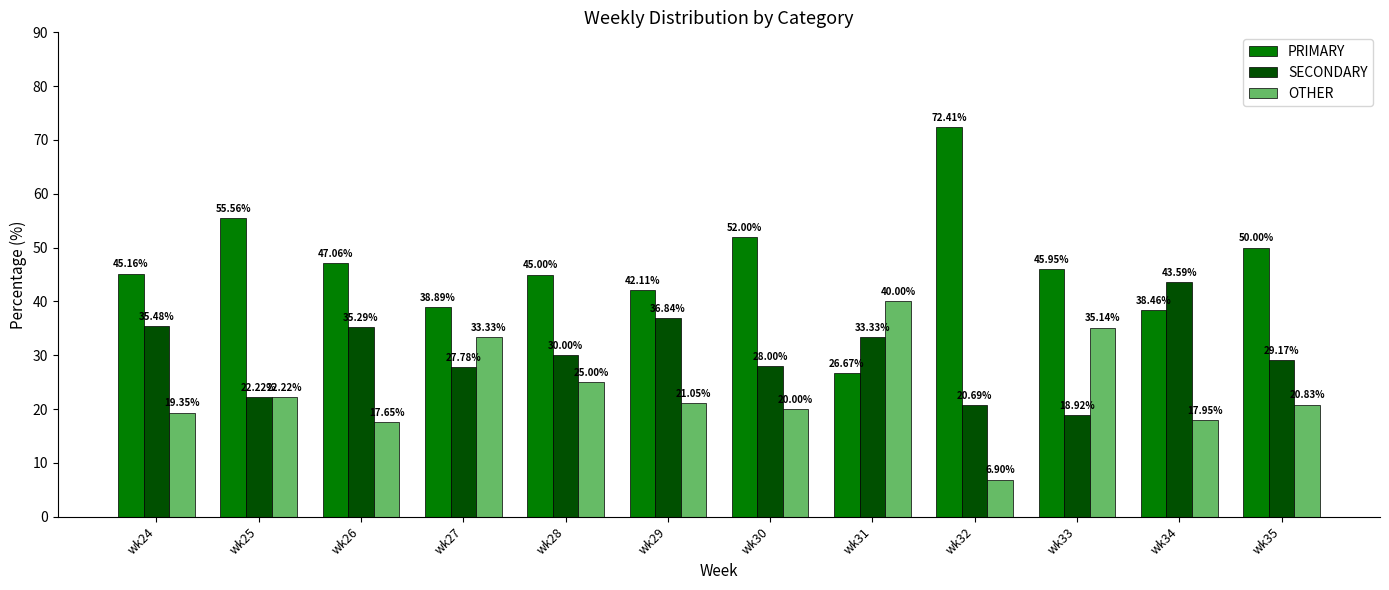

Rank the categories by PRIMARY value from lowest to highest.

wk31, wk34, wk27, wk29, wk28, wk24, wk33, wk26, wk35, wk30, wk25, wk32